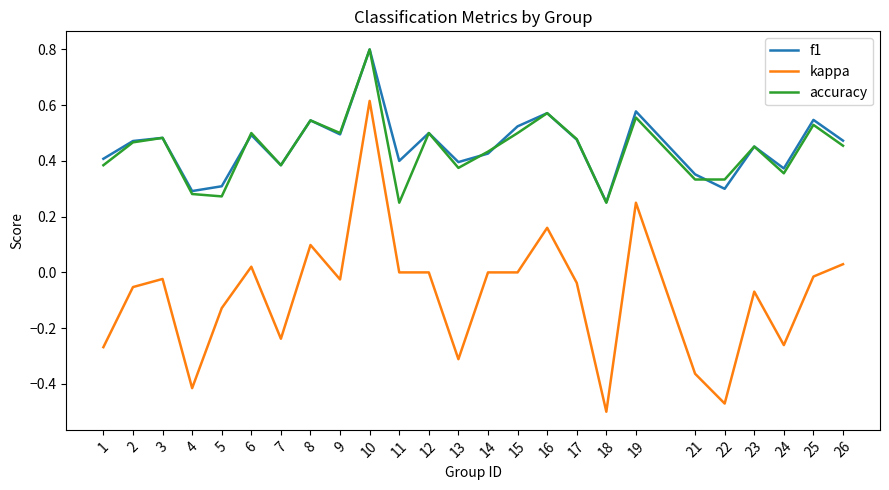

Is the value of accuracy at 11 greater than the value of kappa at 5?

Yes